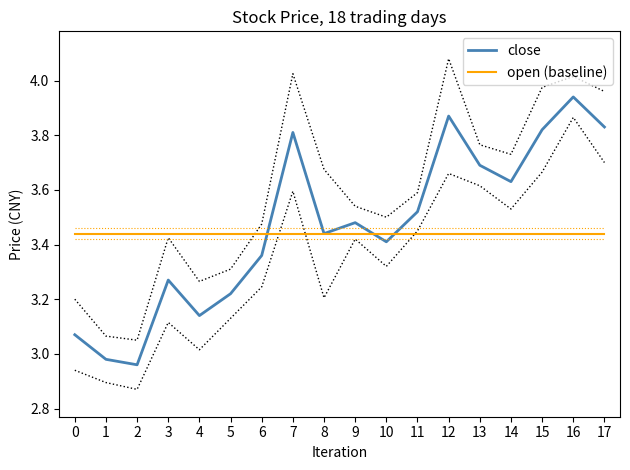

Which category has the lowest value in the close series?

2